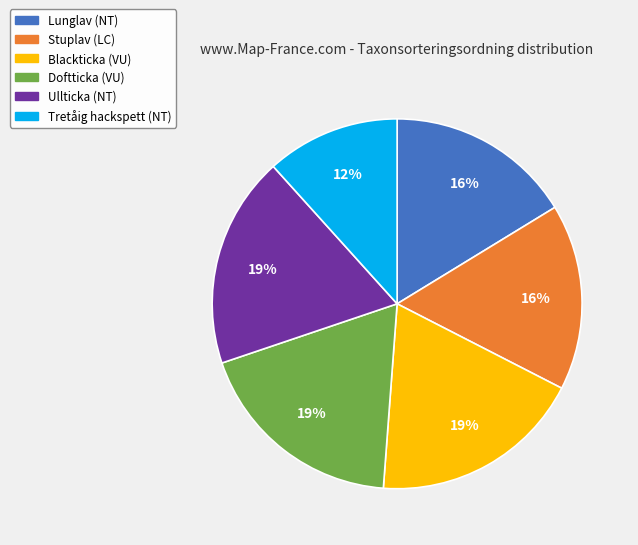

The Stuplav (LC) slice represents 10% of the pie. True or false?

False